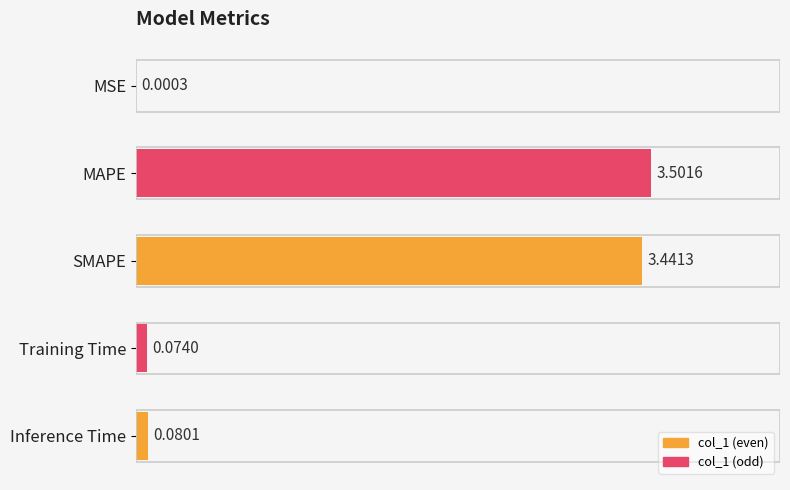

What is the change in value from MAPE to Training Time?

-3.4